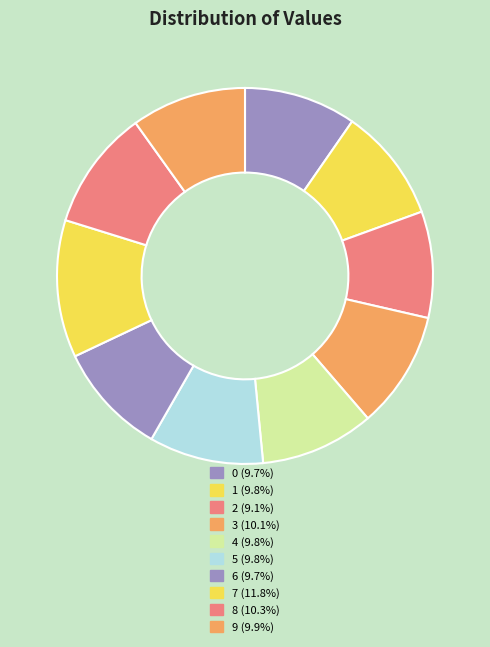

True or false: 3 accounts for 10% of the total.

True